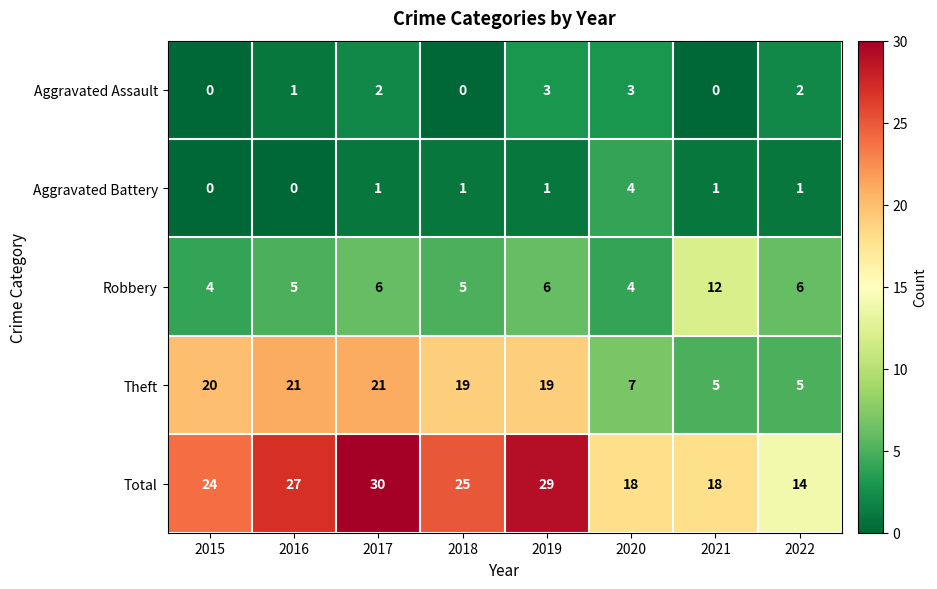

True or false: Aggravated Battery has a value of 2 at 2021.

False